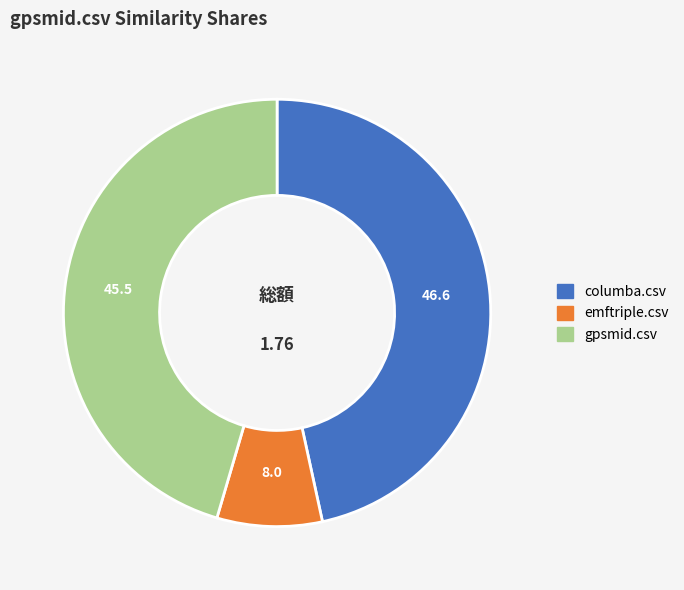

The gpsmid.csv slice represents 45% of the pie. True or false?

True